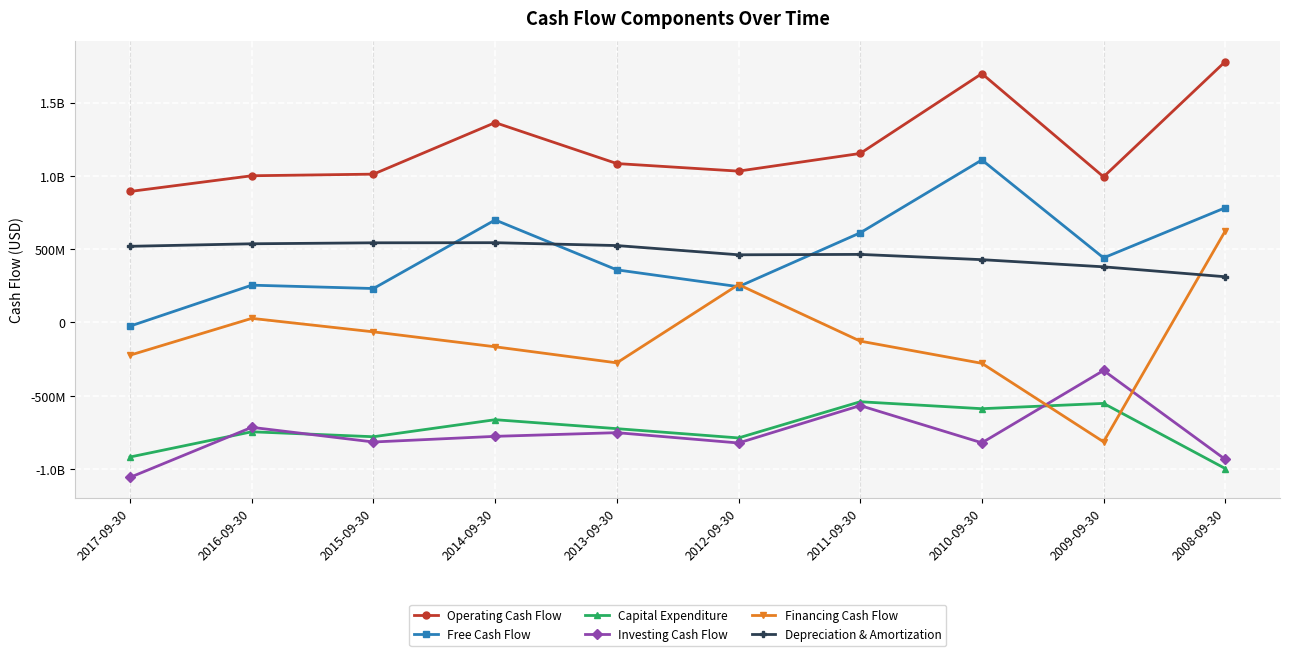

What position from the left is 2017-09-30?

1